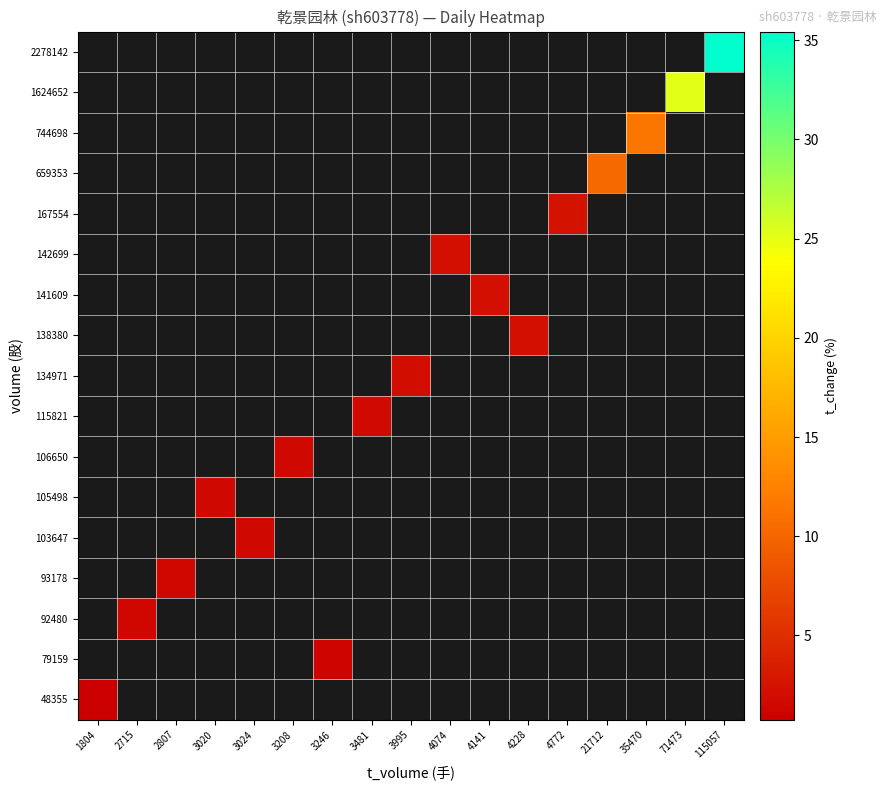

How many distinct data groups are displayed?

17